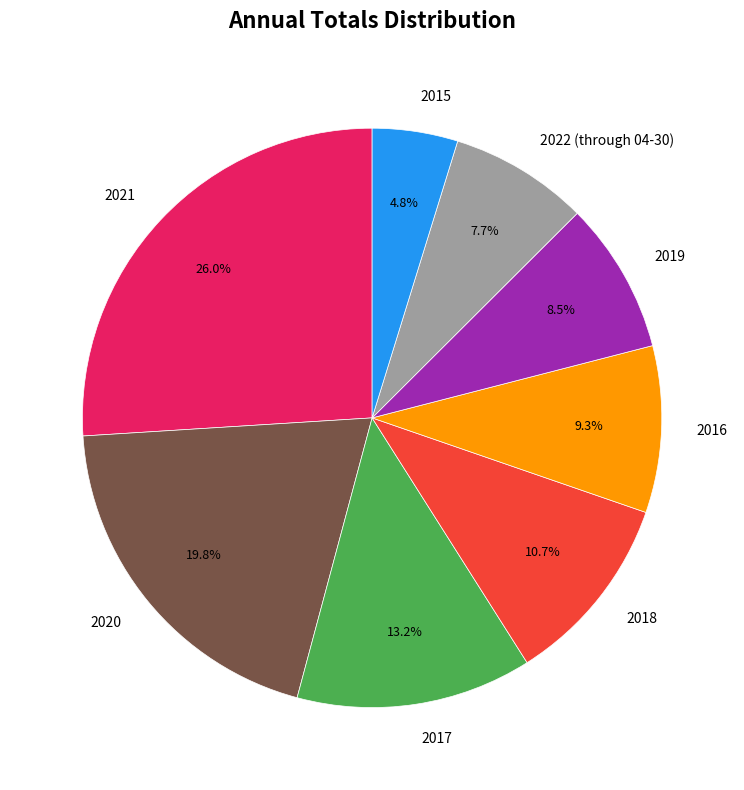

How many slices are in this pie chart?

8